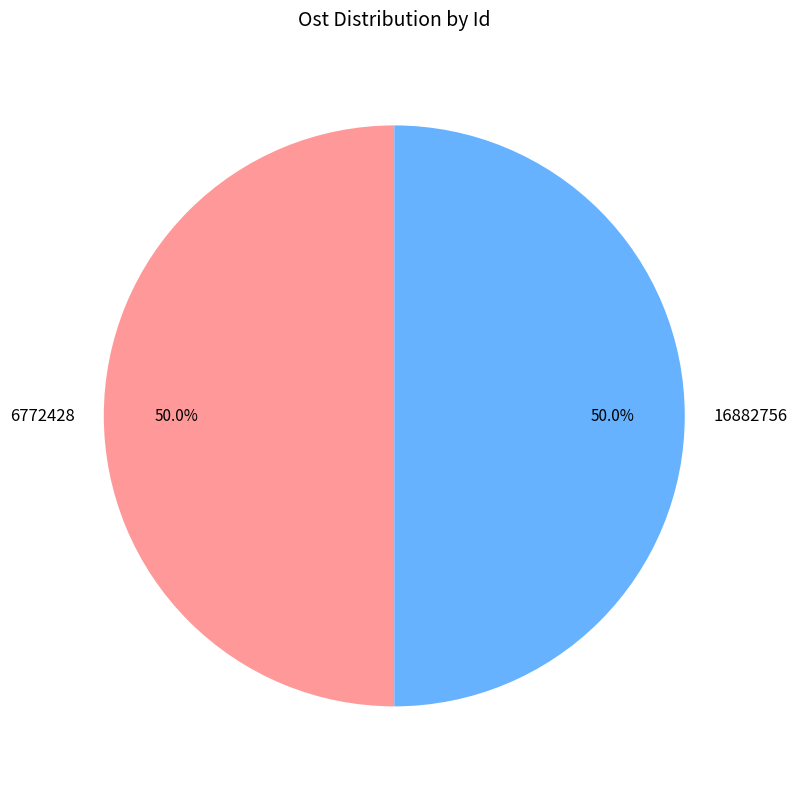

What is the ratio of the value at 16882756 to the value at 6772428?

1.0